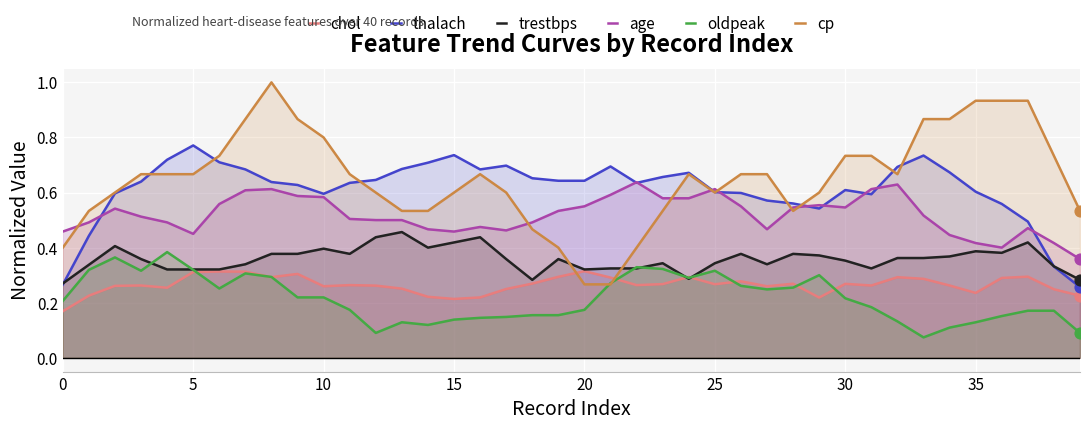

What is the total value across all series at 9?

3.0